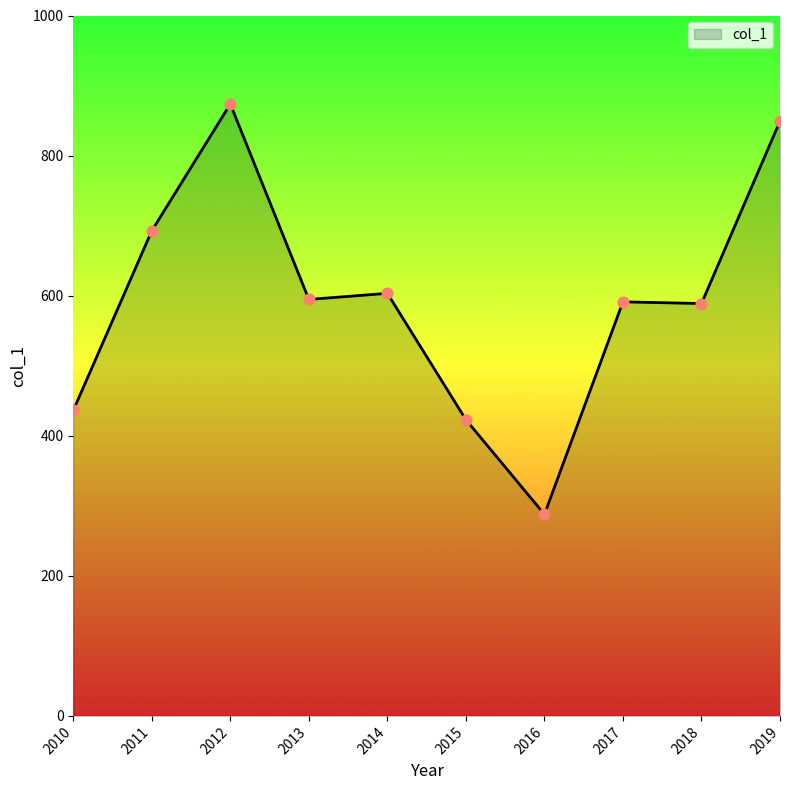

Which has a higher value, 2018 or 2011?

2011